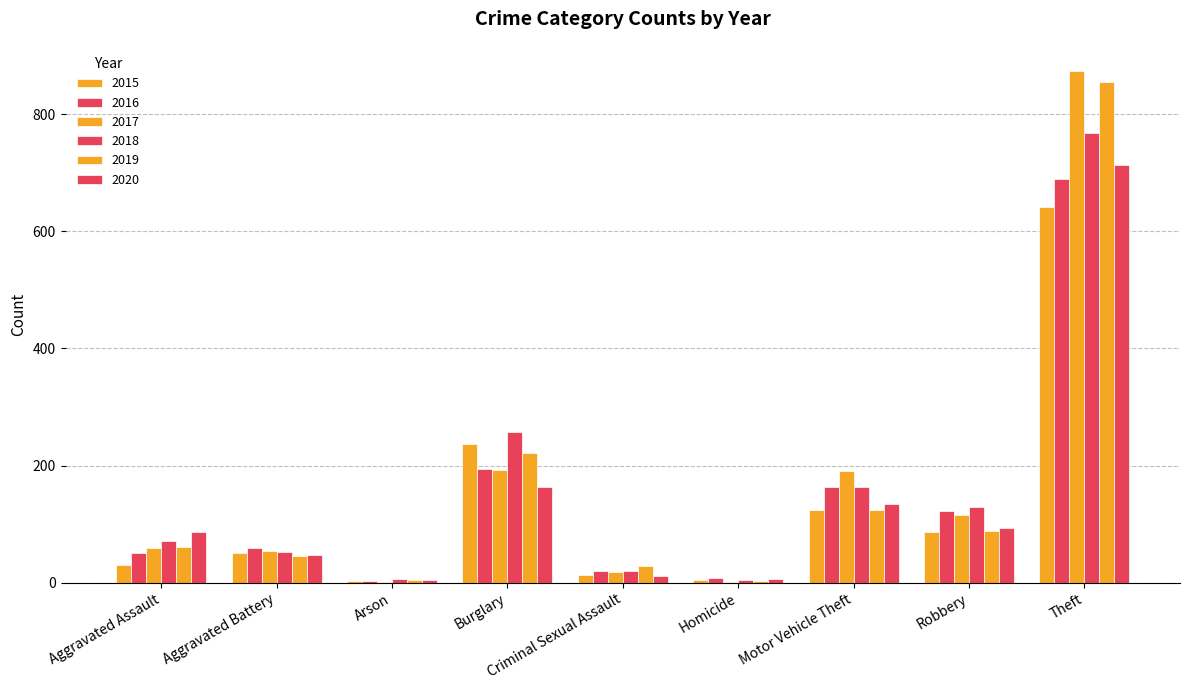

What is the lowest value of the 2019 series?

3